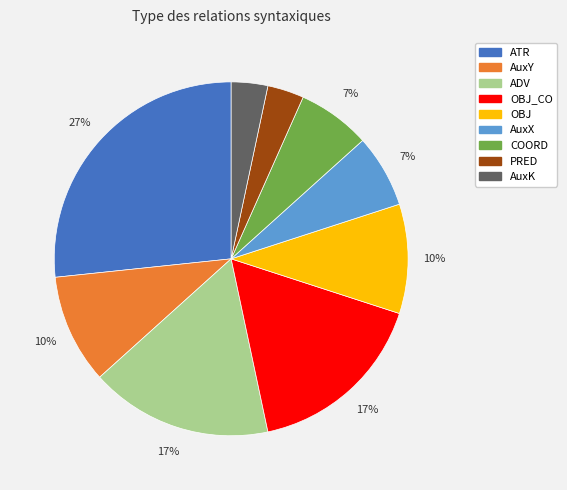

Is there a majority slice in this chart?

No